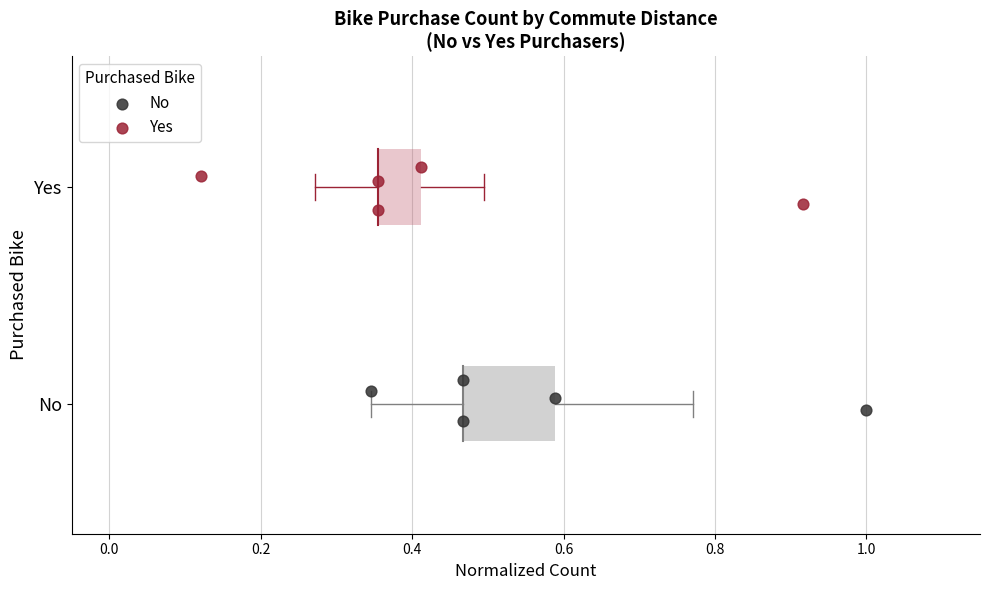

Which series reaches the maximum Y coordinate?

Yes